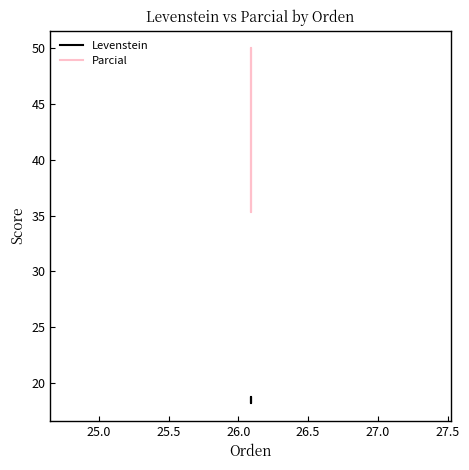

What is the lowest value of the Parcial series?

35.3